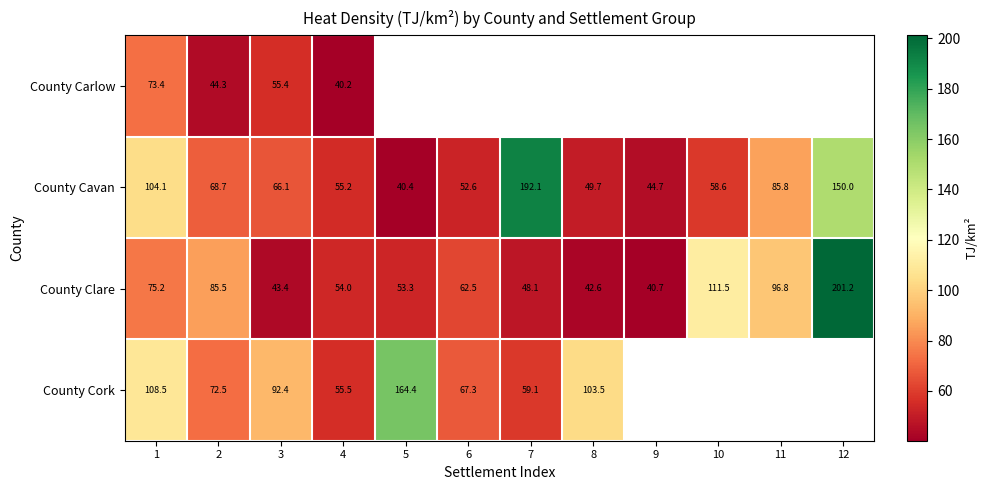

At which category does the chart reach its peak across all series?

12